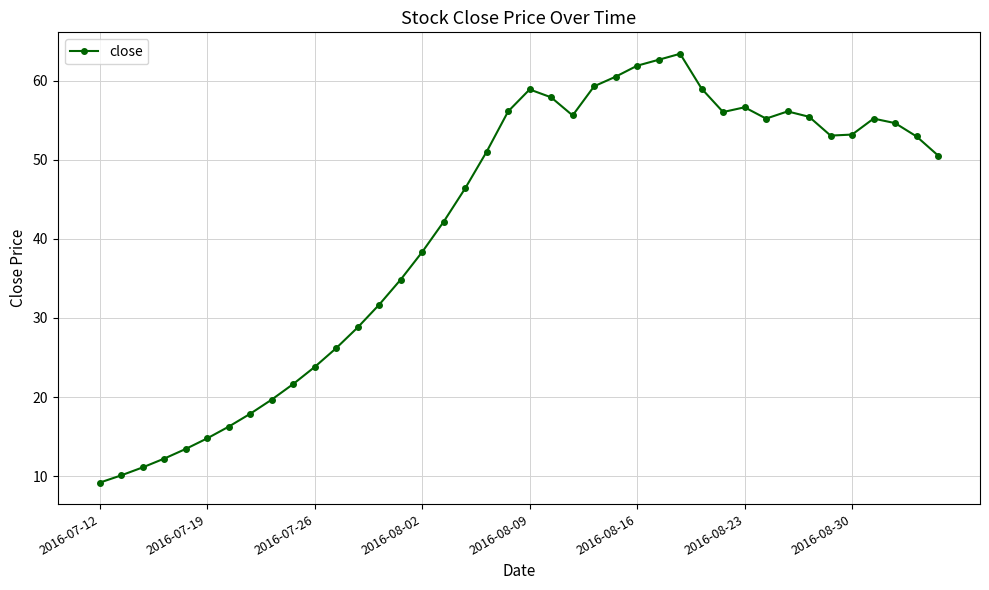

True or false: there are more than 1 points higher than both neighbors.

True